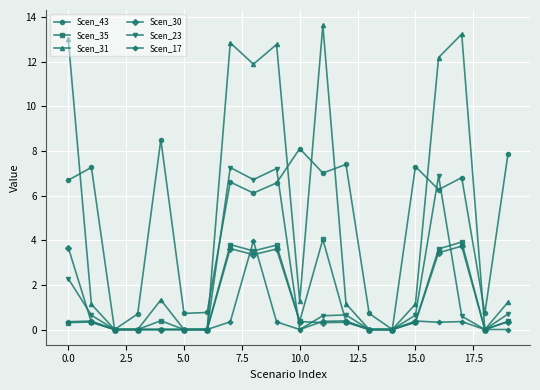

Which series has the widest spread of values?

Scen_31